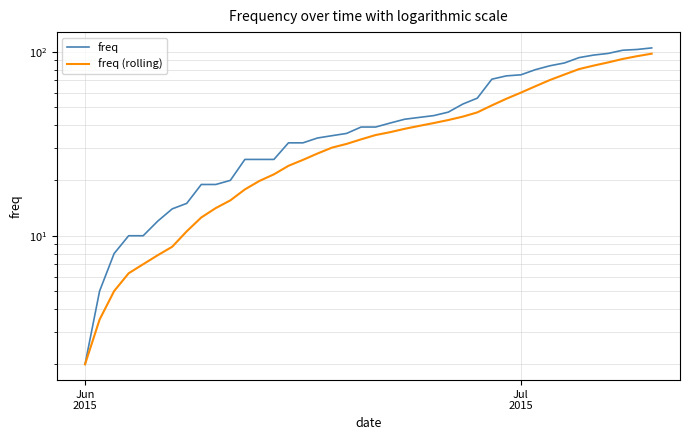

True or false: freq and freq (rolling) intersect in this chart.

False